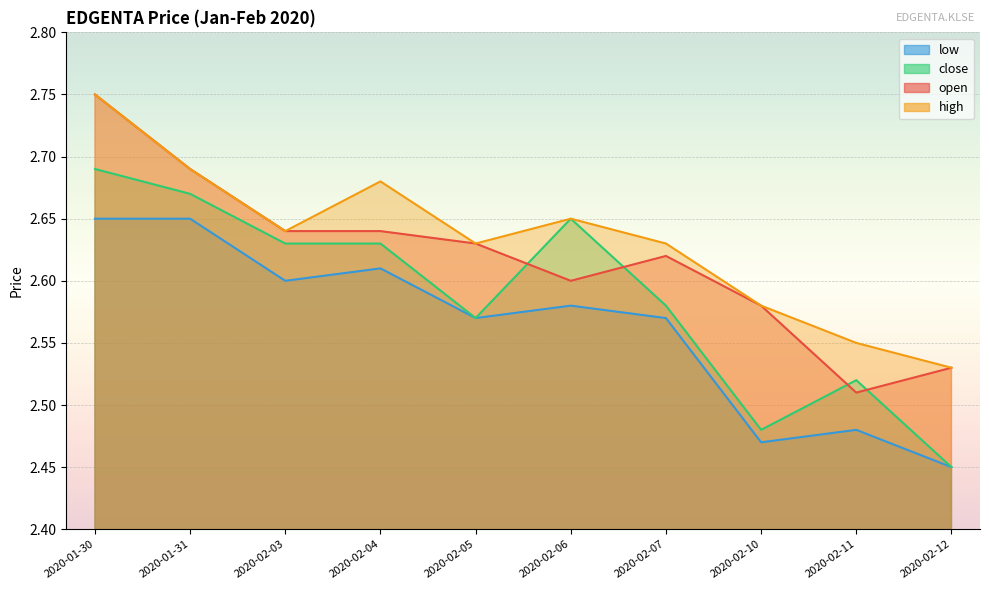

What are all the series names shown in the legend?

open, high, close, low